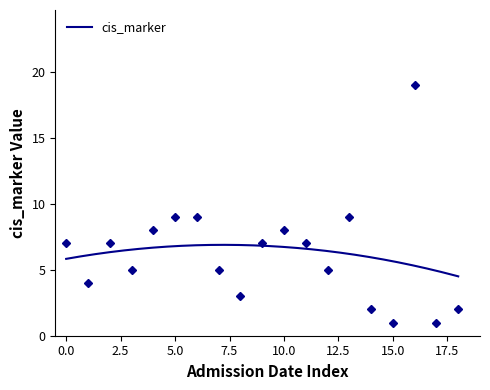

Reading left to right, what are all the values shown in this chart?

7	4	7	5	8	9	9	5	3	7	8	7	5	9	2	1	19	1	2